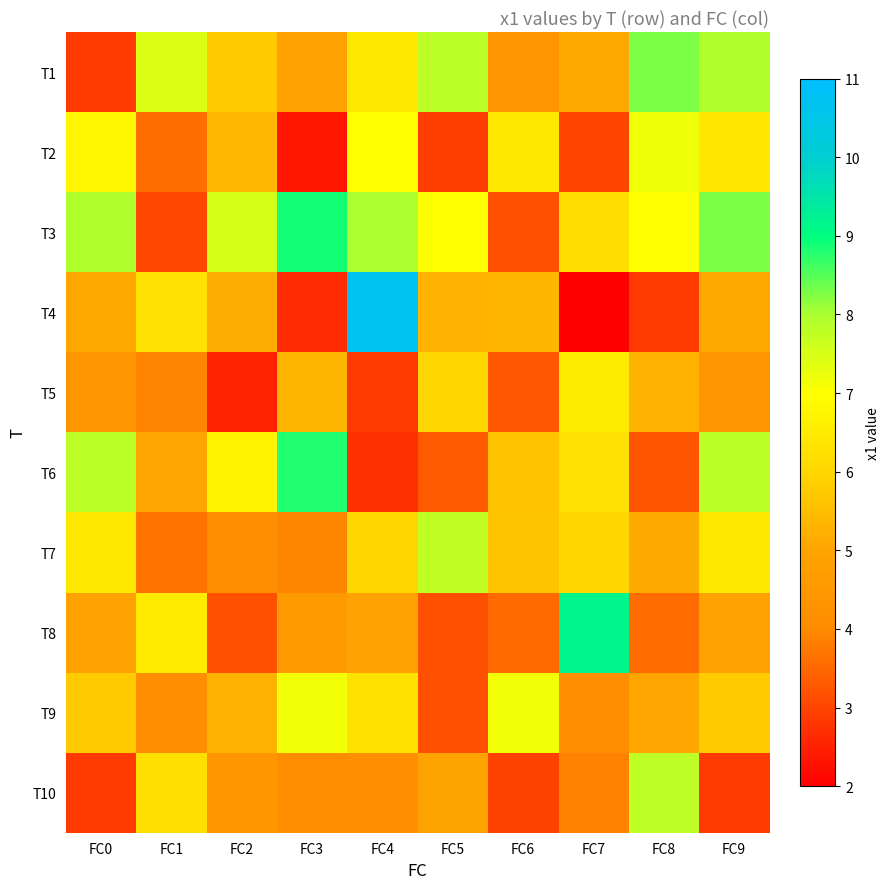

Between FC5 and FC8, which series saw the biggest shift?

T2